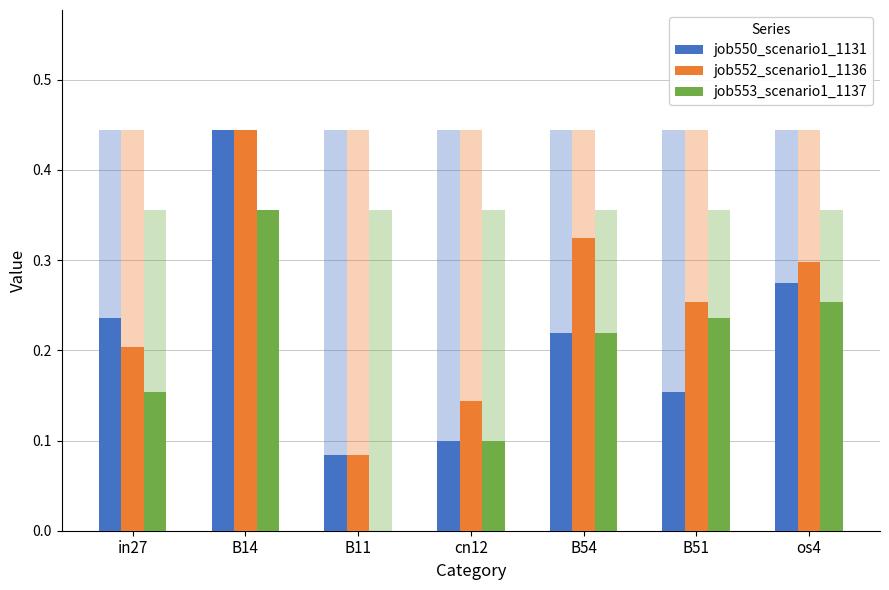

What is the total value across all series at os4?

0.8